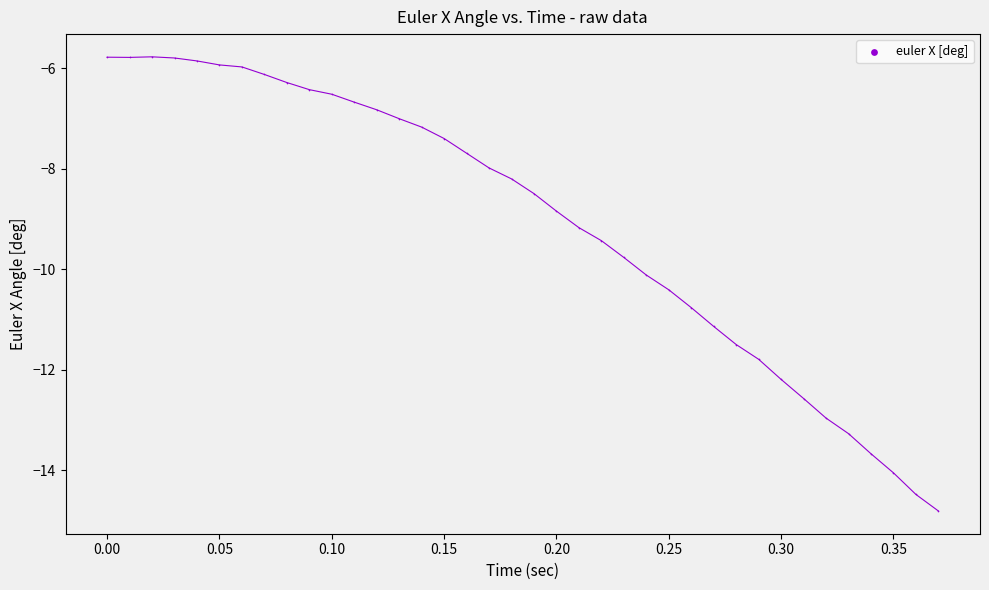

What Y value in the scatter plot is closest to -10?

-10.1